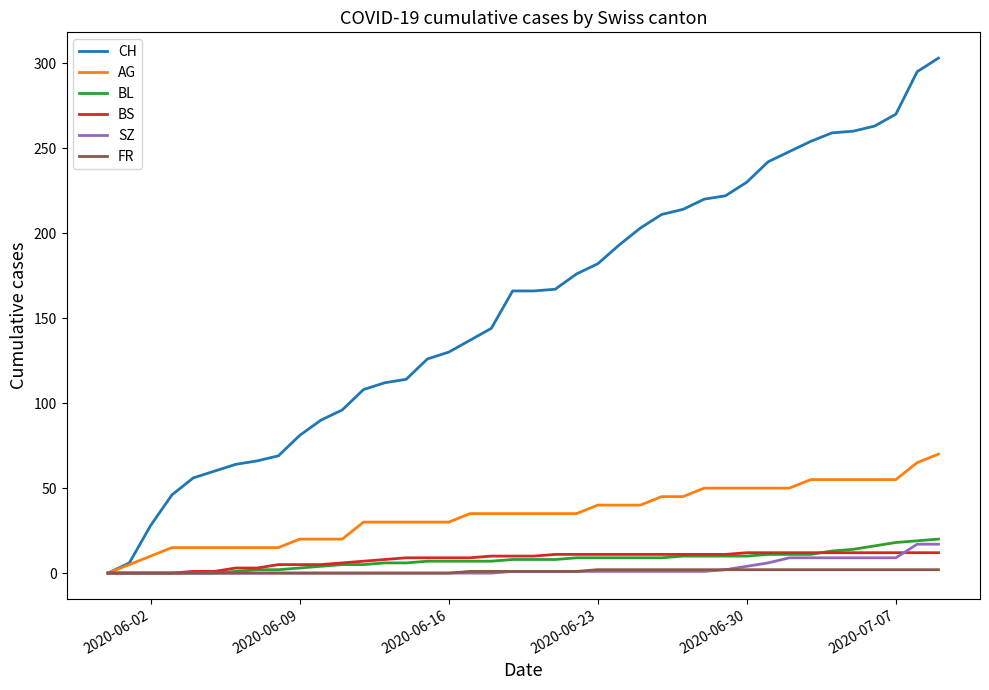

Which series has the widest spread of values?

CH